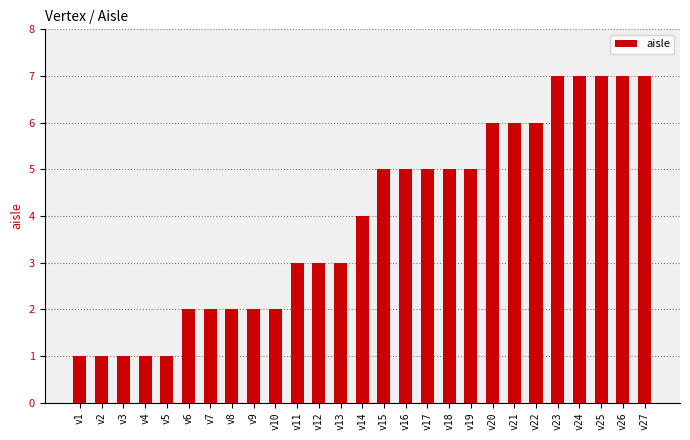

Are the bars grouped side by side (vs. stacked)?

No